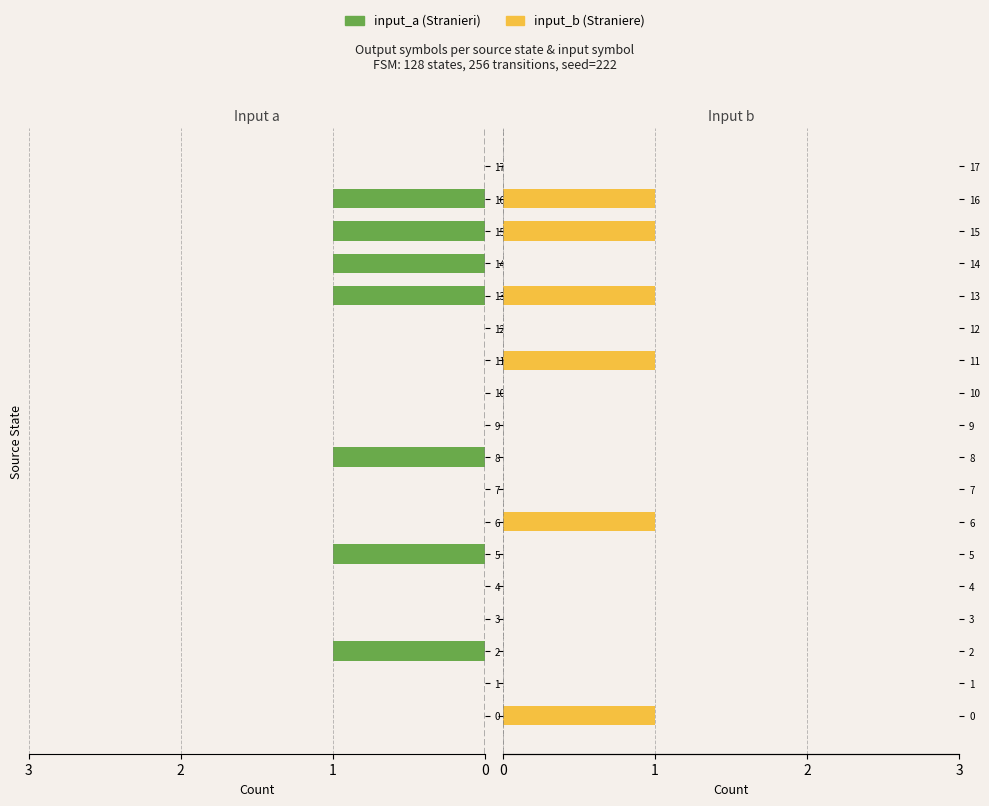

Reading right to left, transcribe all the data shown in this chart.

input_a: 0	1	1	1	1	0	0	0	0	1	0	0	1	0	0	1	0	0
input_b: 0	1	1	0	1	0	1	0	0	0	0	1	0	0	0	0	0	1